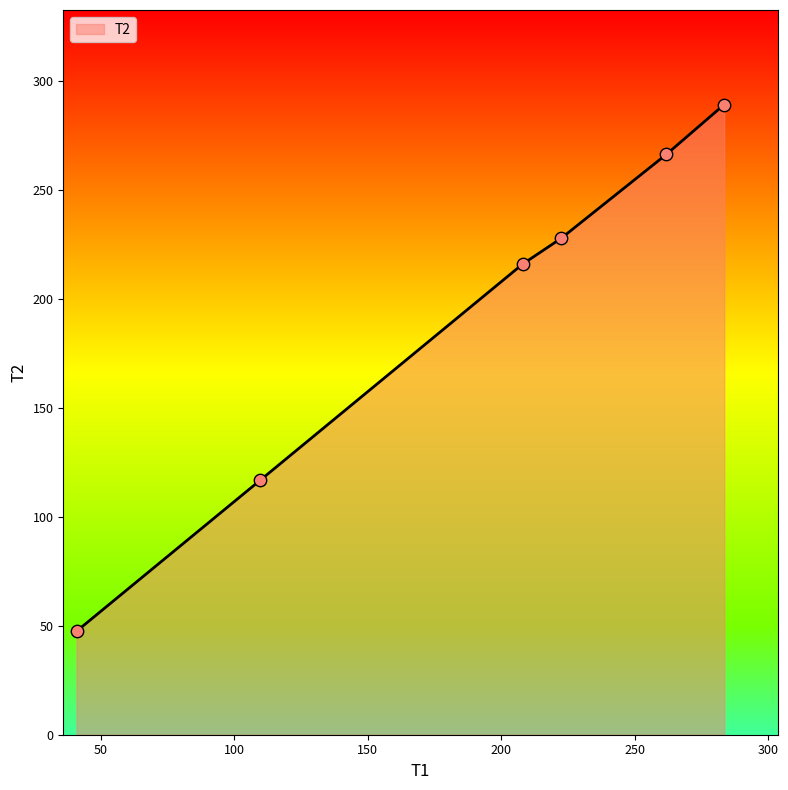

What is the maximum value shown in the chart?

289.1